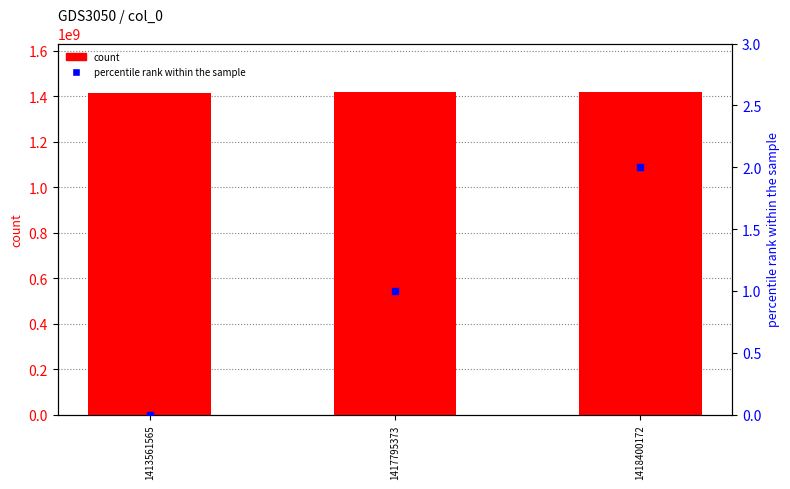

Is the value of count at 1418400172 greater than the value of percentile rank within the sample at 1413561565?

Yes